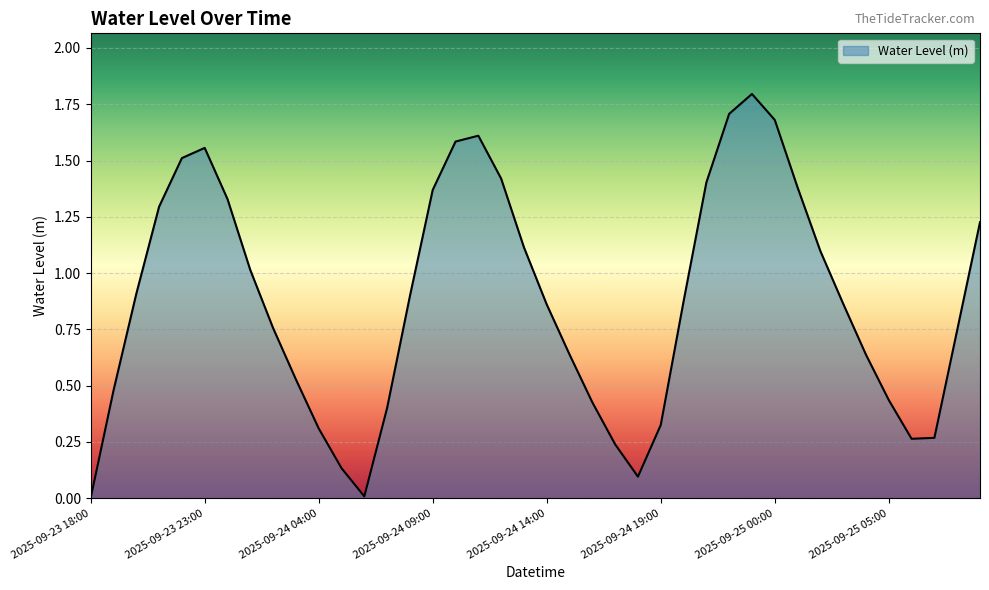

What is the difference between the maximum and minimum values?

1.8